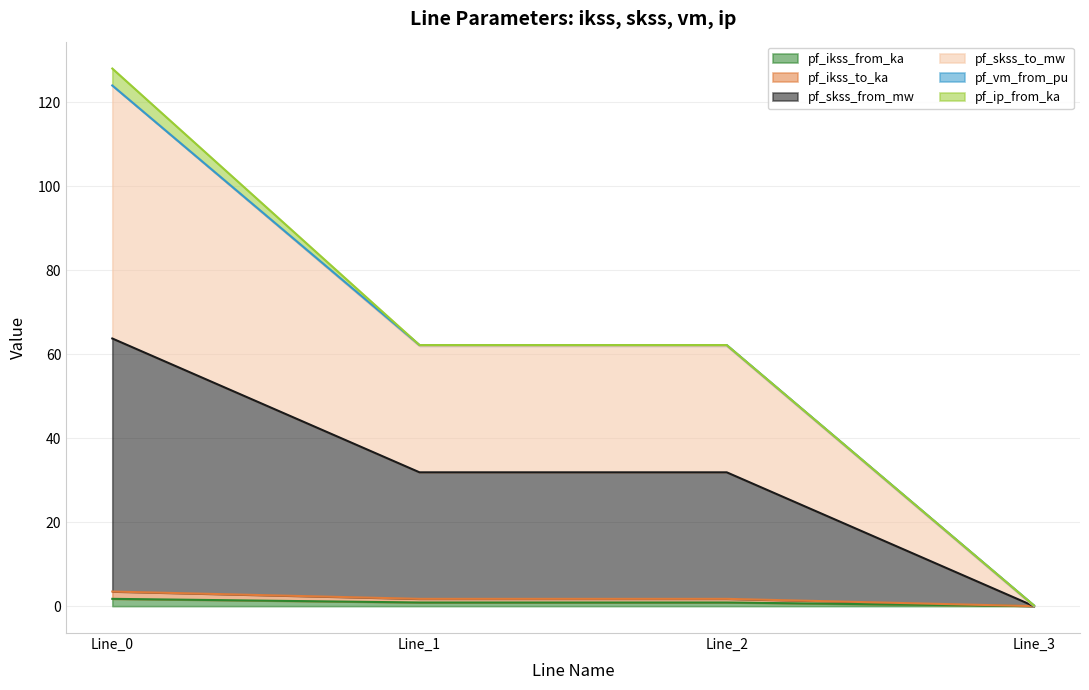

Does the chart have visible grid lines?

Yes